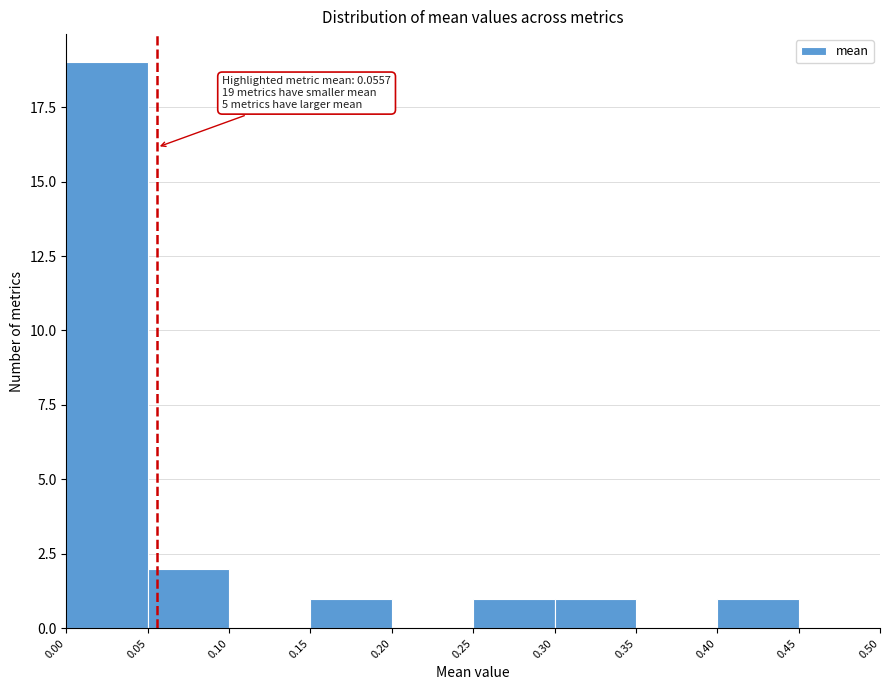

Which range on the x-axis has the tallest bar?

0.00 to 0.05